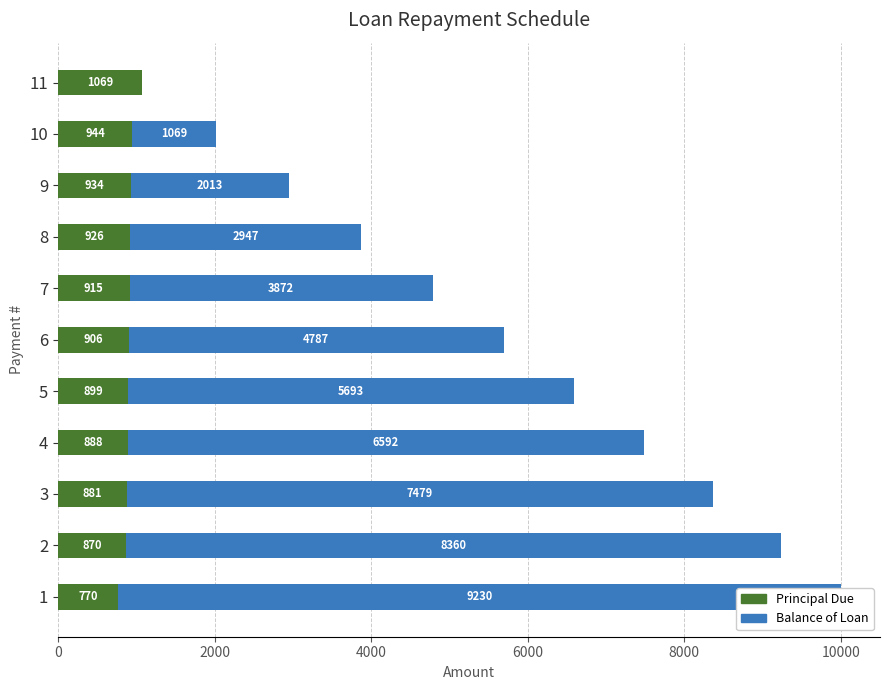

How many bars are there in total?

22